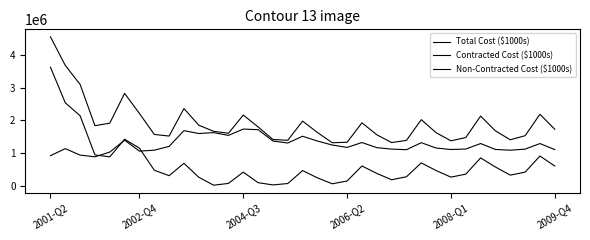

How many series are shown in this chart?

3